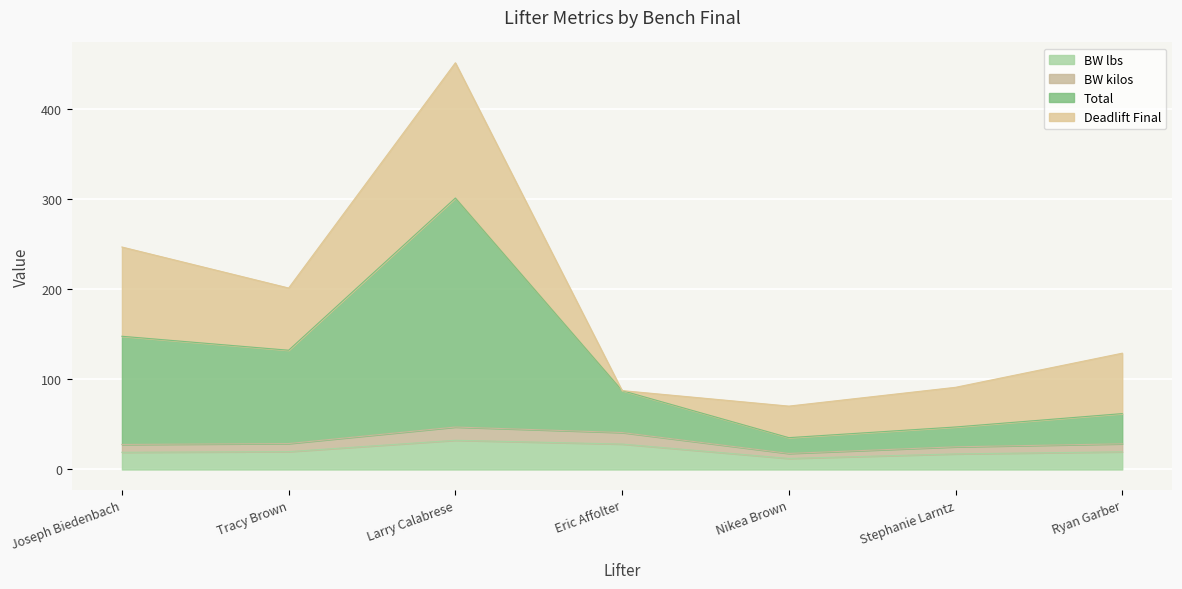

What is the highest value of the BW lbs series?

32.4